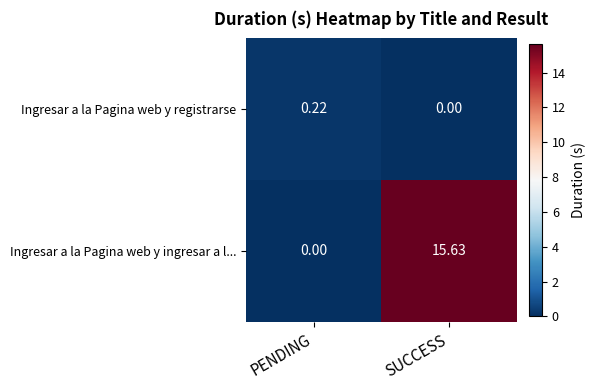

Is the value of Ingresar a la Pagina web y ingresar a l... at SUCCESS greater than the value of Ingresar a la Pagina web y registrarse at PENDING?

Yes